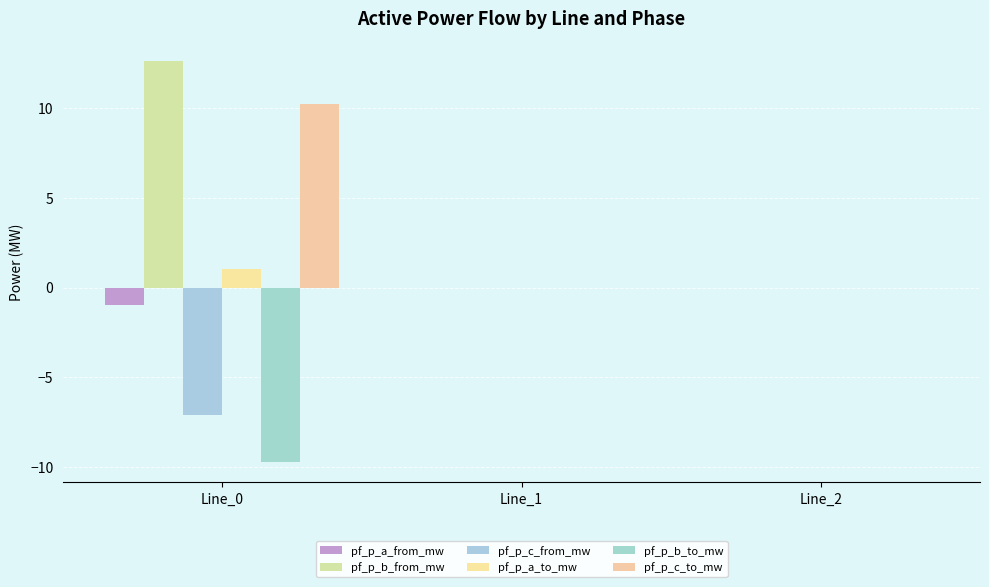

The value of pf_p_a_from_mw at Line_1 is 0.0. True or false?

False